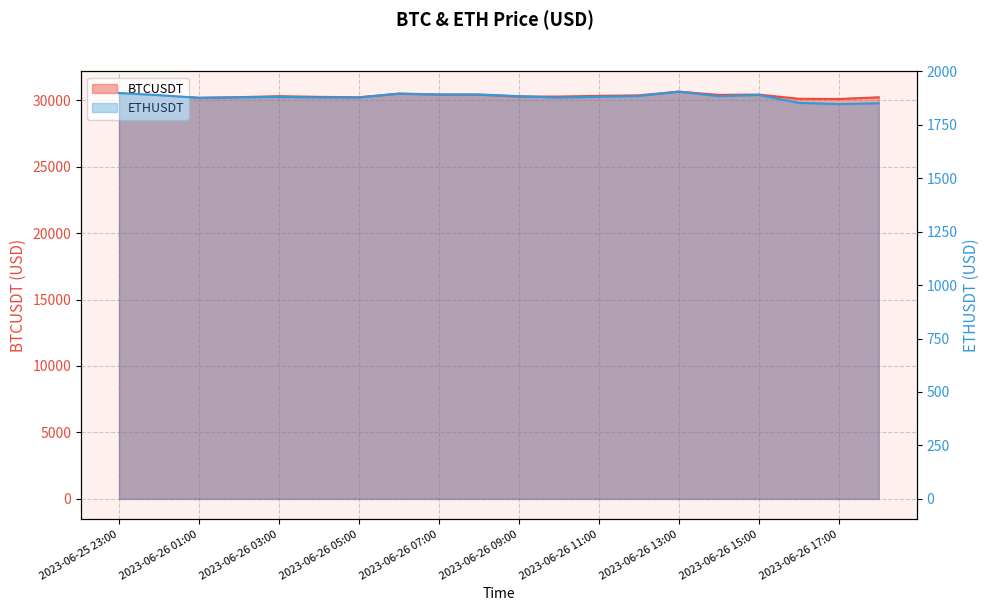

What is the value of the ETHUSDT point at the 5th from the left?

1880.5